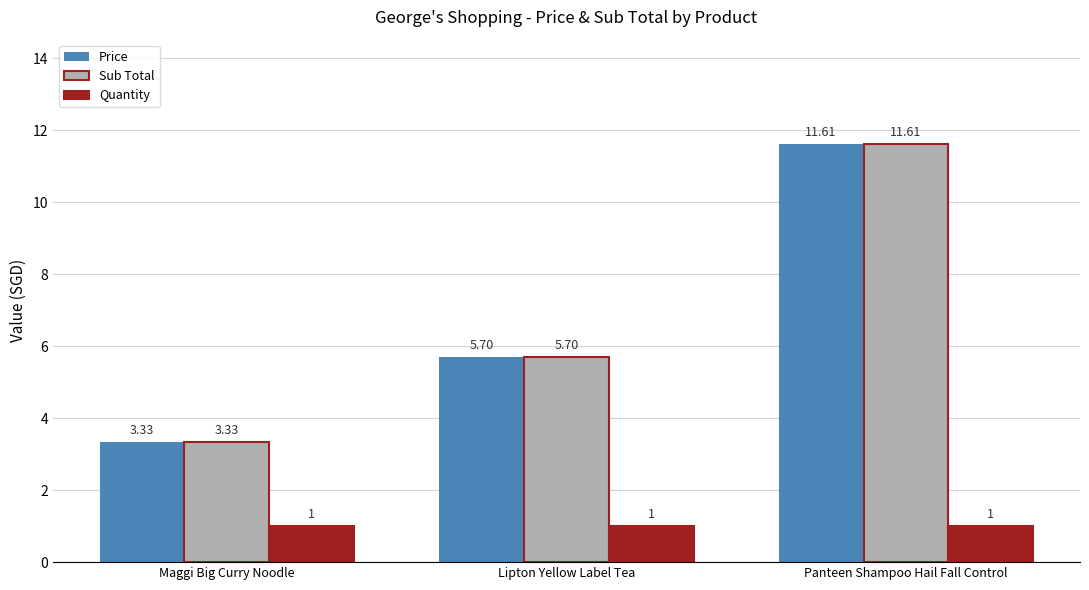

At how many categories does at least one series exceed 7?

1